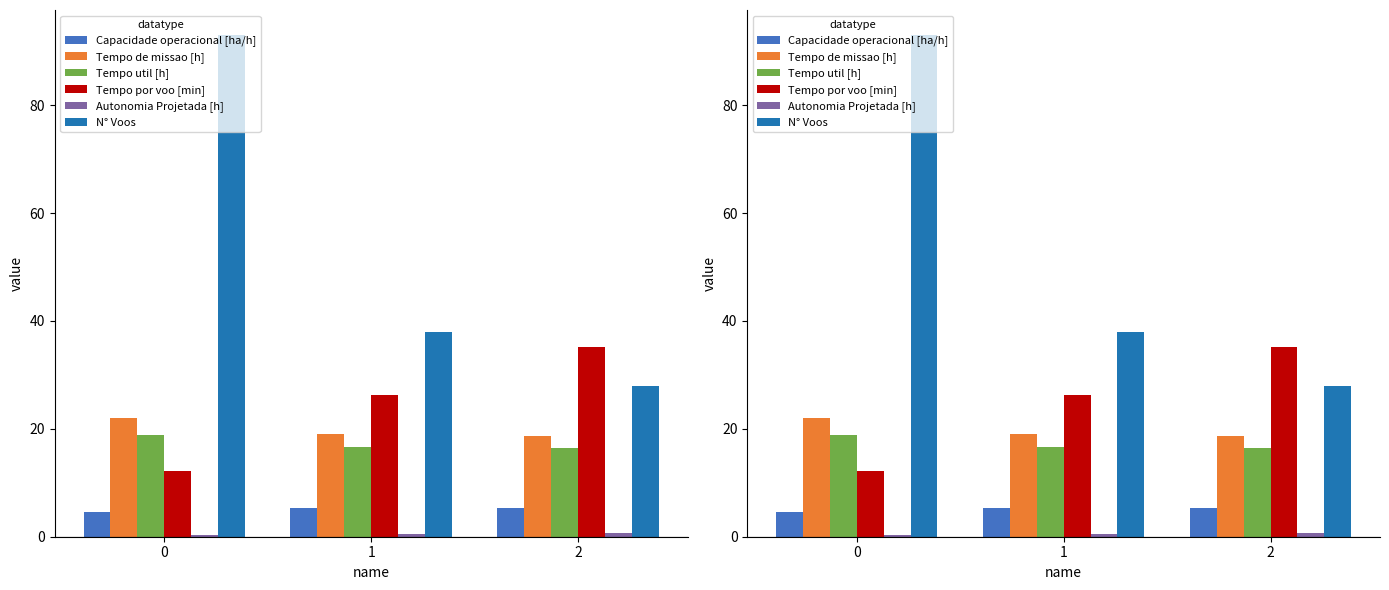

Is the value of Autonomia Projetada [h] at 0 greater than the value of Tempo de missao [h] at 2?

No